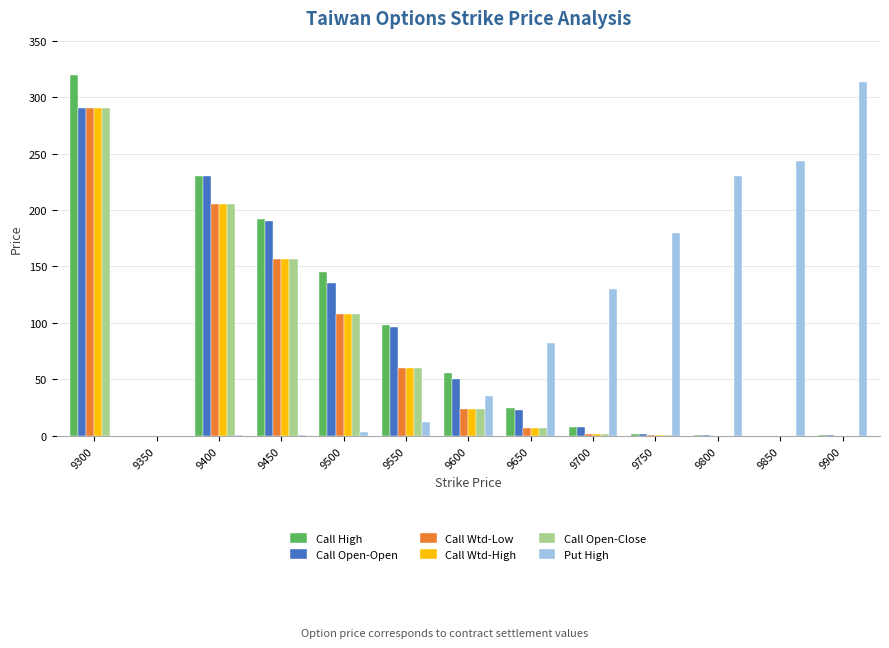

What is the sum of the Call Open-Close values at 9900 and 9750?

0.4